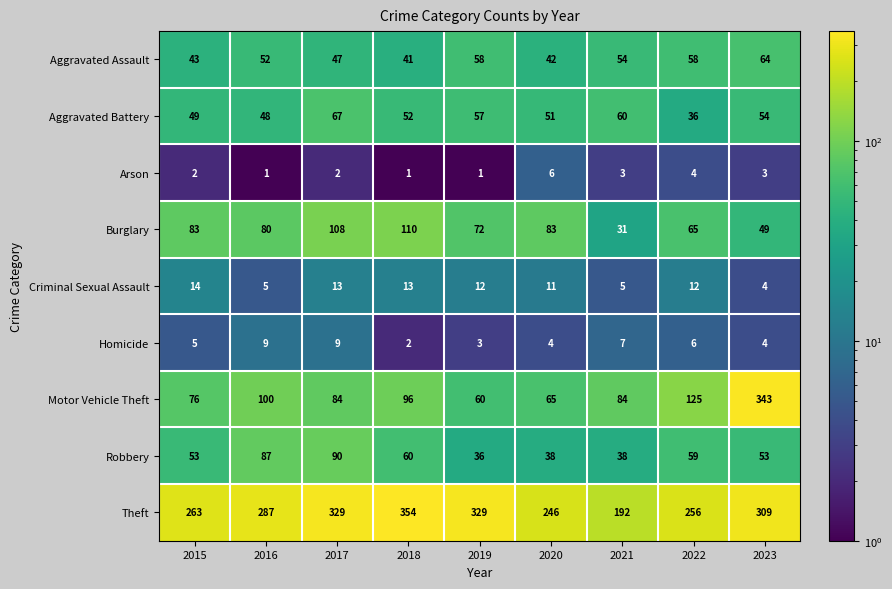

What is the difference between the Robbery values at 2017 and 2022?

31